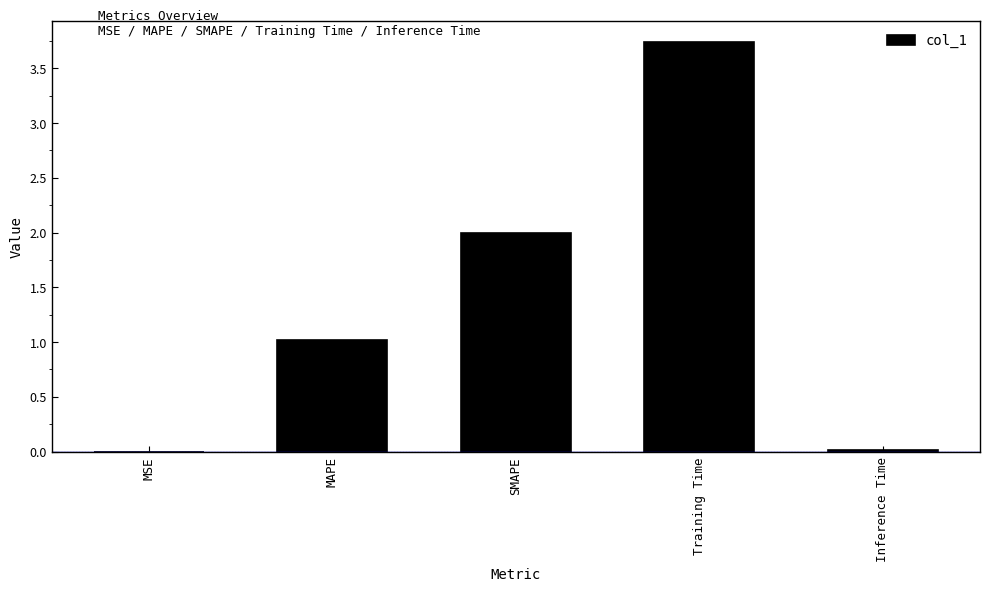

Where does the data first go above 1?

MAPE